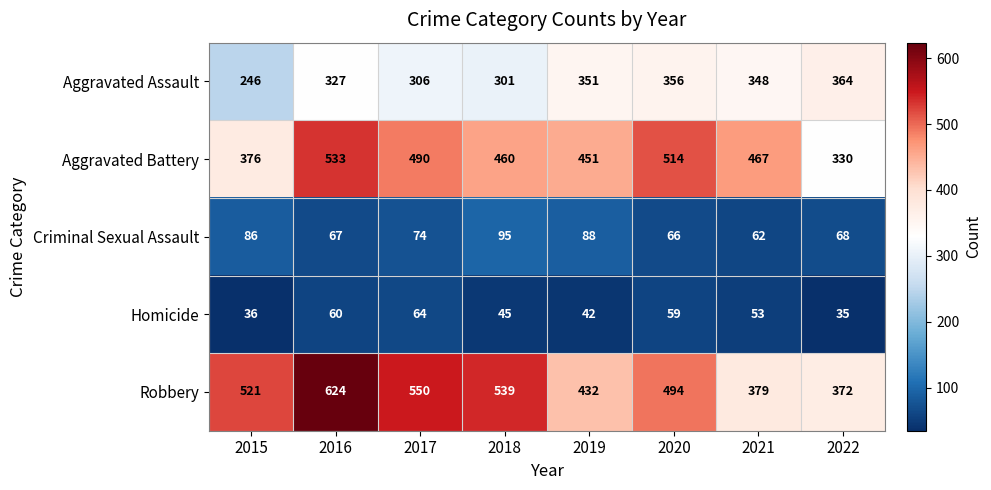

The Robbery series shows 378 at 2016. True or false?

False